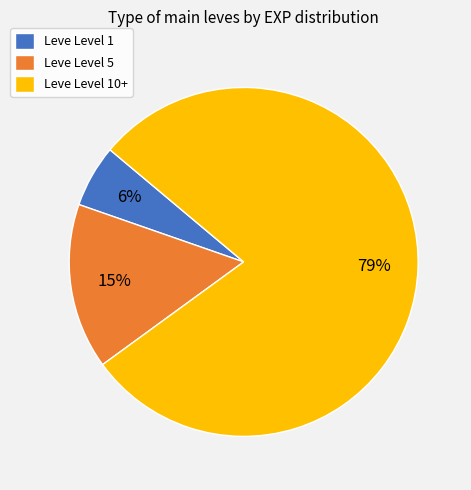

To the nearest percent, what is the average slice percentage?

33%